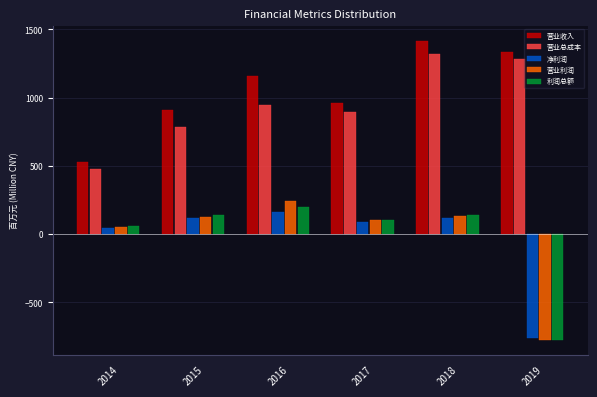

The 利润总额 series shows 200.4 at 2016. True or false?

True